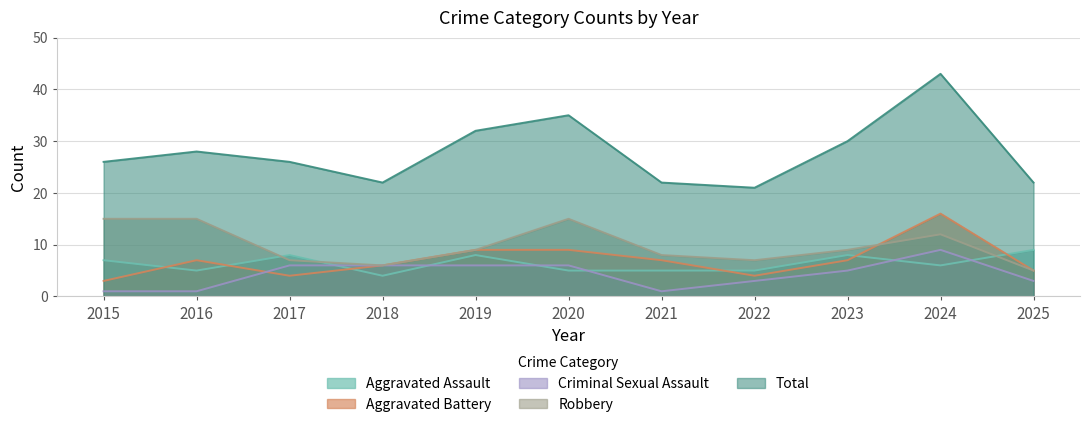

How many values in the Aggravated Assault series are below 6?

5